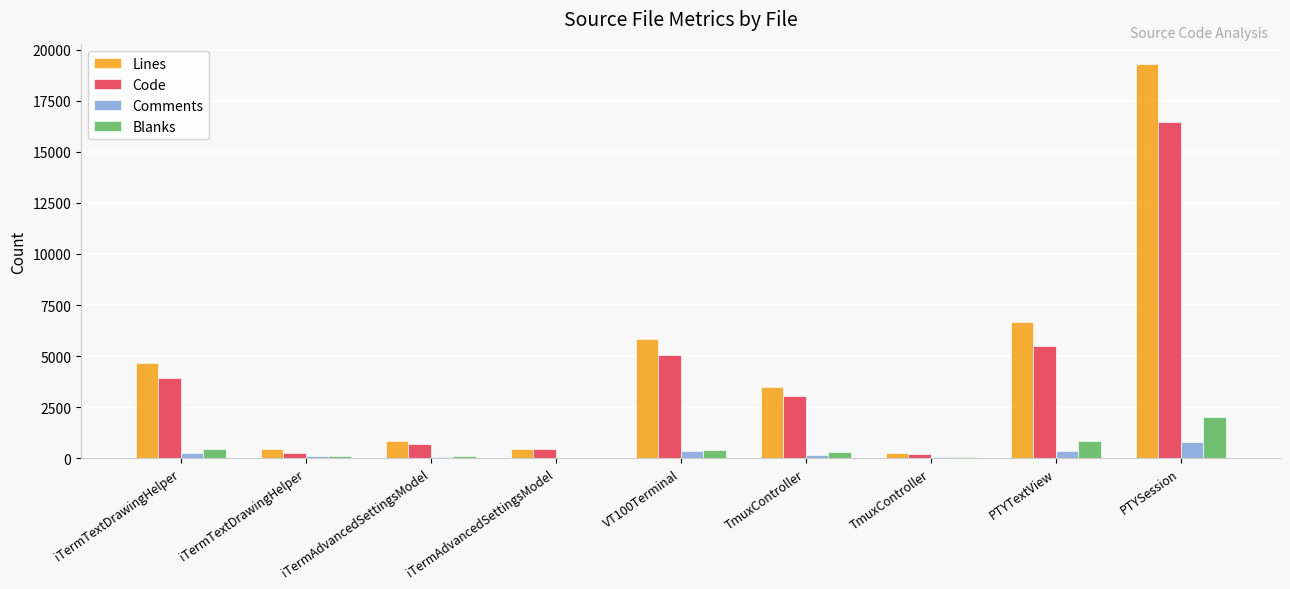

How many categories are shown in the chart?

9